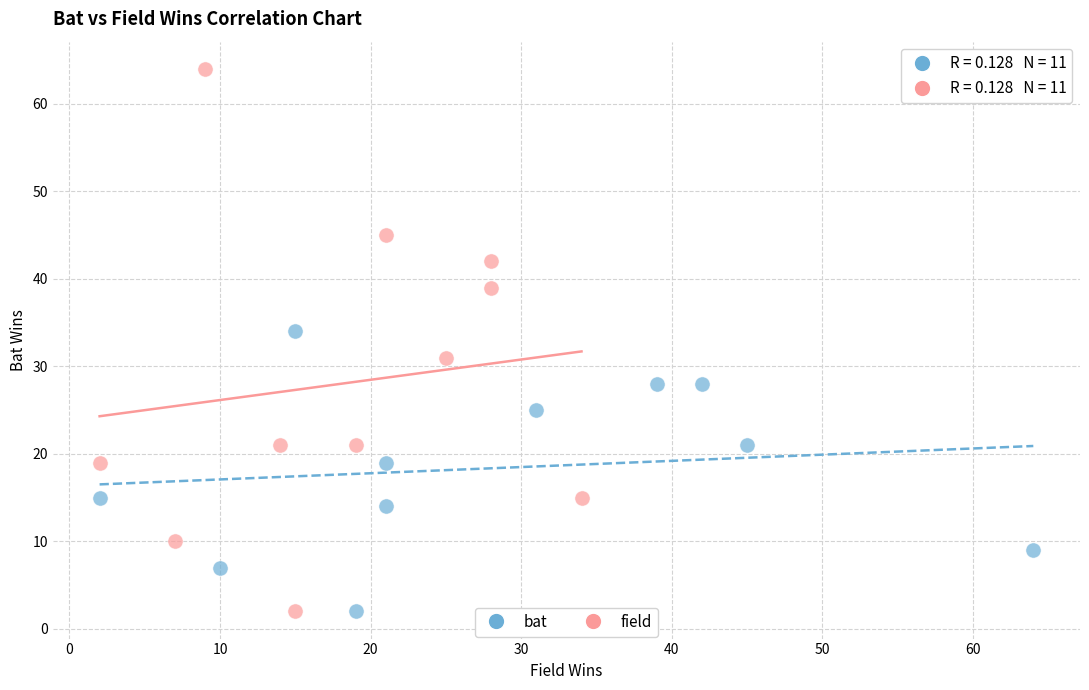

Which series has the widest spread of Y values?

field